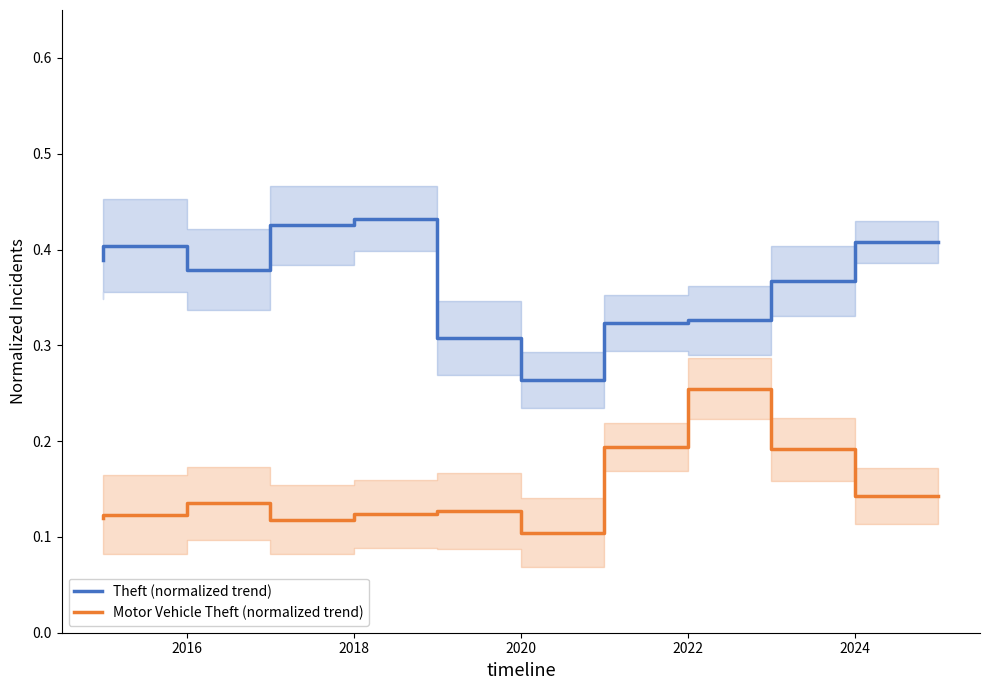

What is the difference between the maximum and second lowest values in the Theft (normalized trend) series?

0.1